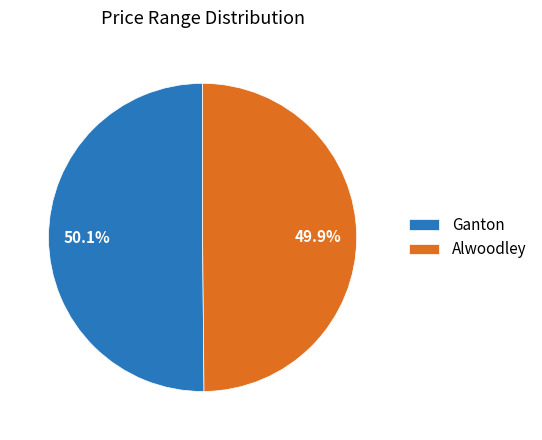

To the nearest percent, what is the average slice percentage?

50%